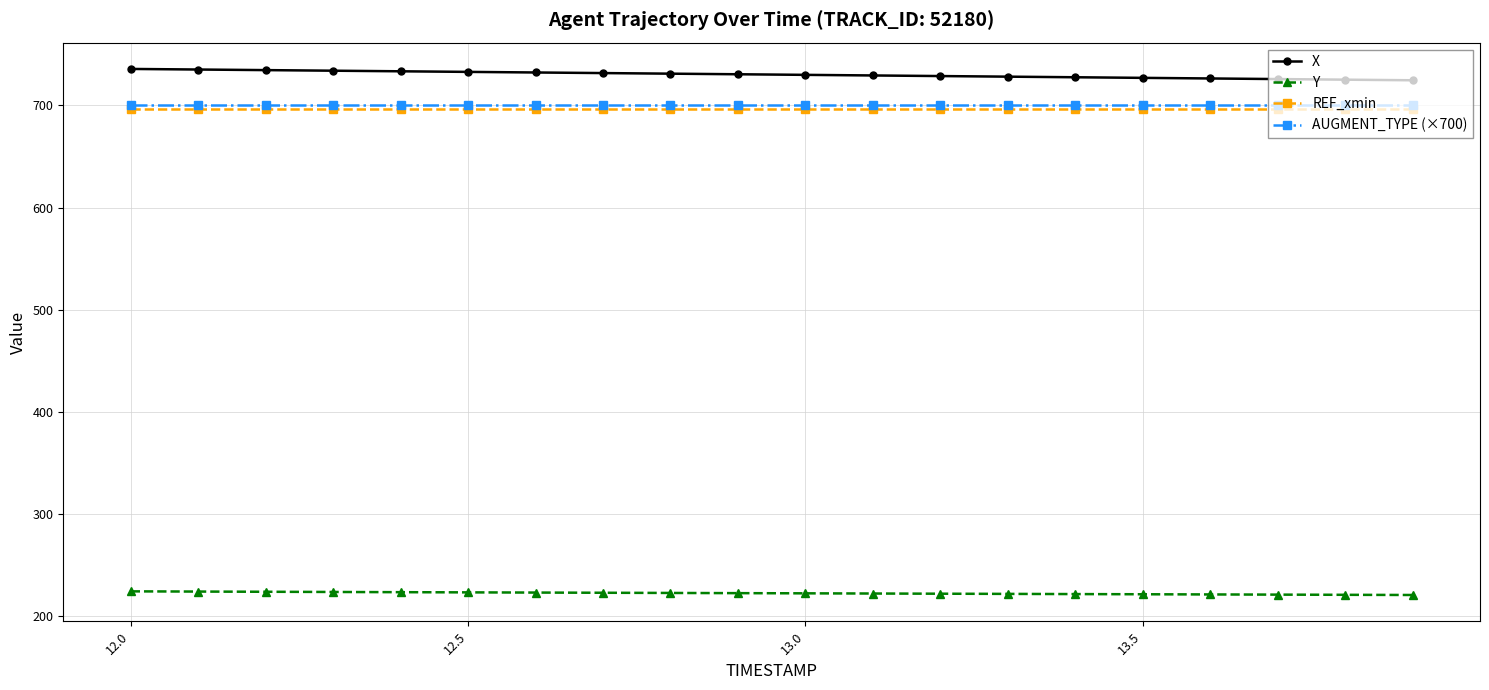

What is the value of the AUGMENT_TYPE (×700) point at the 12th from the left?

700.0